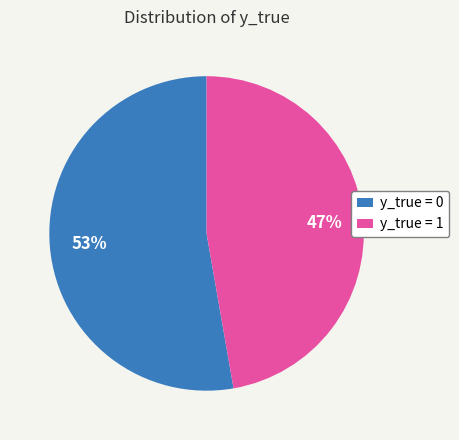

To the nearest percent, what is the combined percentage of y_true = 1 and y_true = 0?

100%